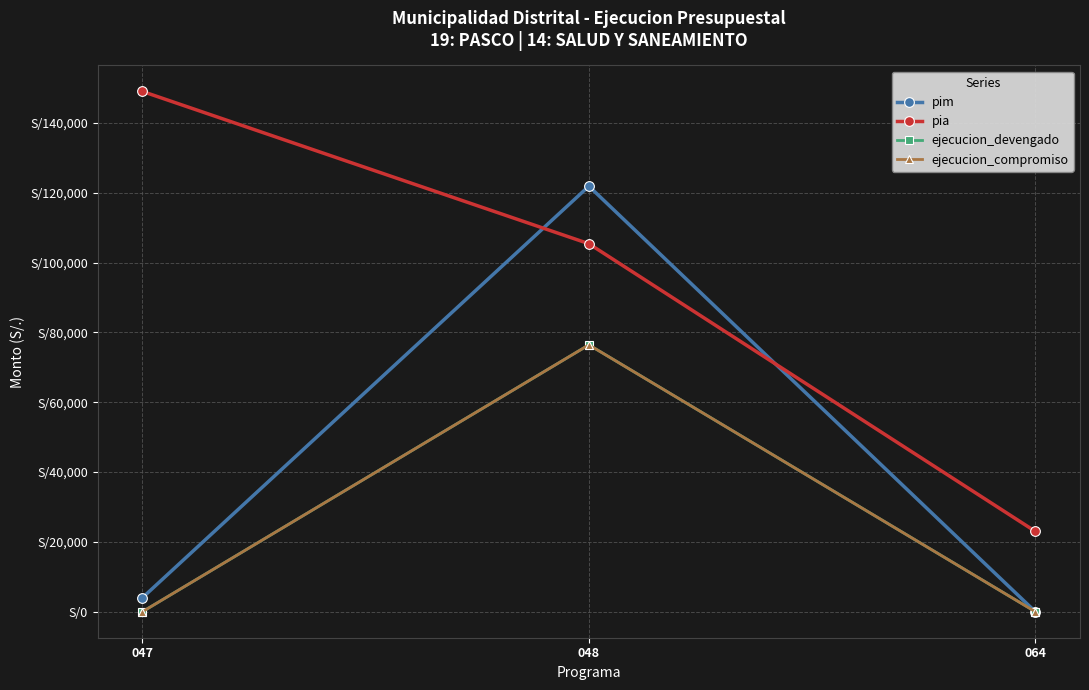

What is the minimum value for pia?

23000